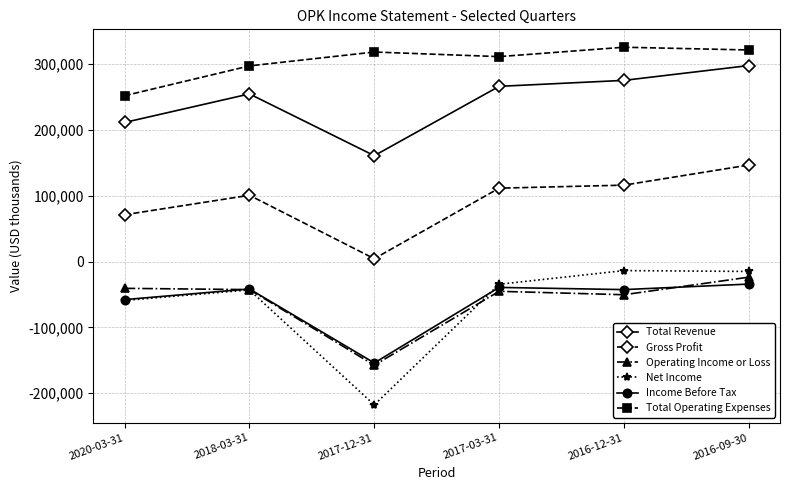

The Total Revenue series shows 211500 at 2020-03-31. True or false?

True